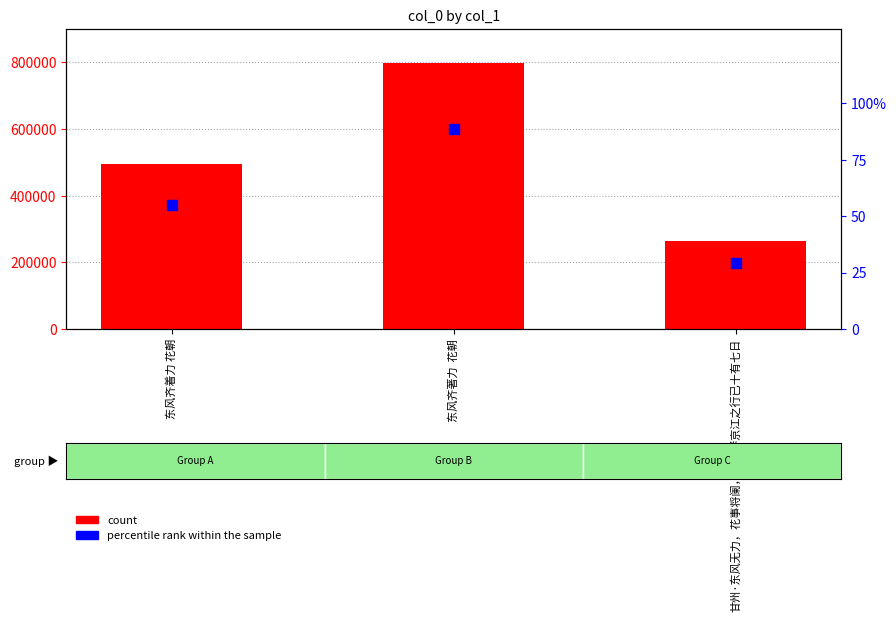

What are all the series names shown in the legend?

count, percentile rank within the sample